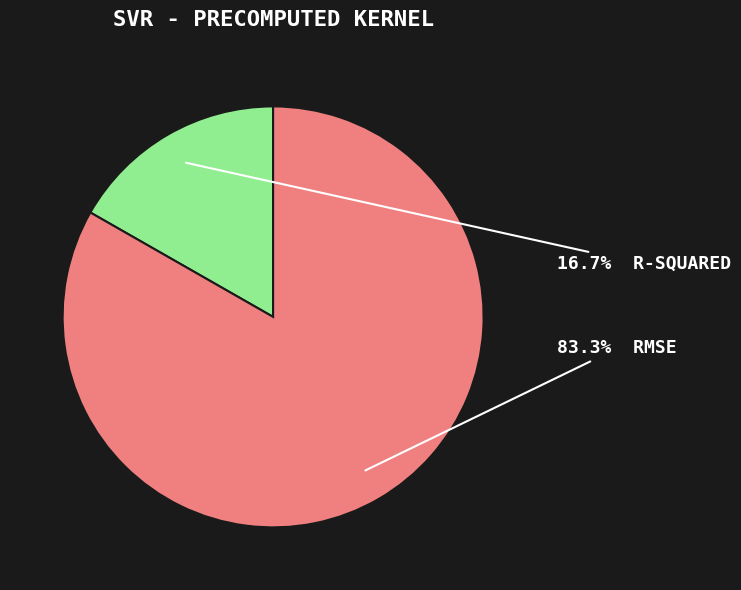

How many slices are in this pie chart?

2